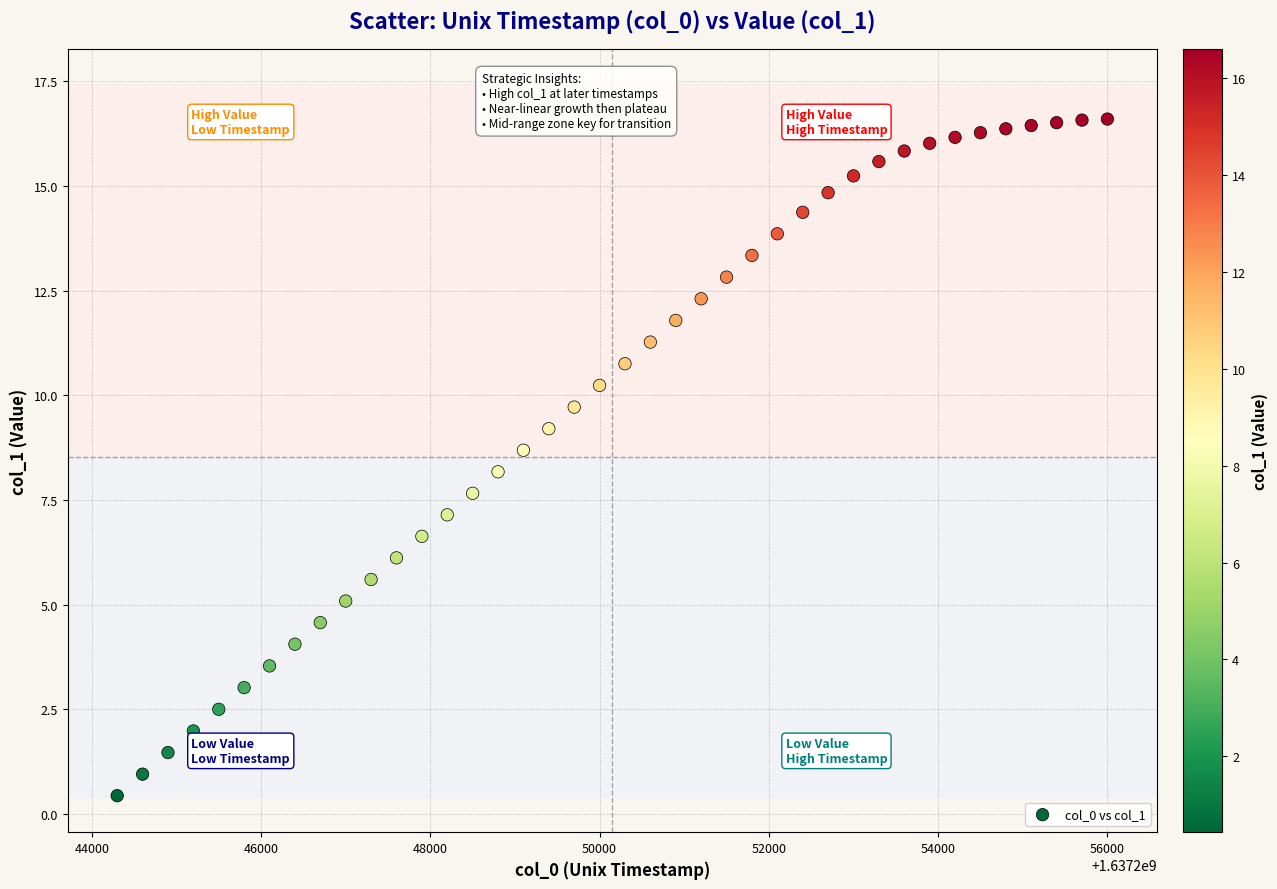

What is the range of X values (max minus min)?

11700.0